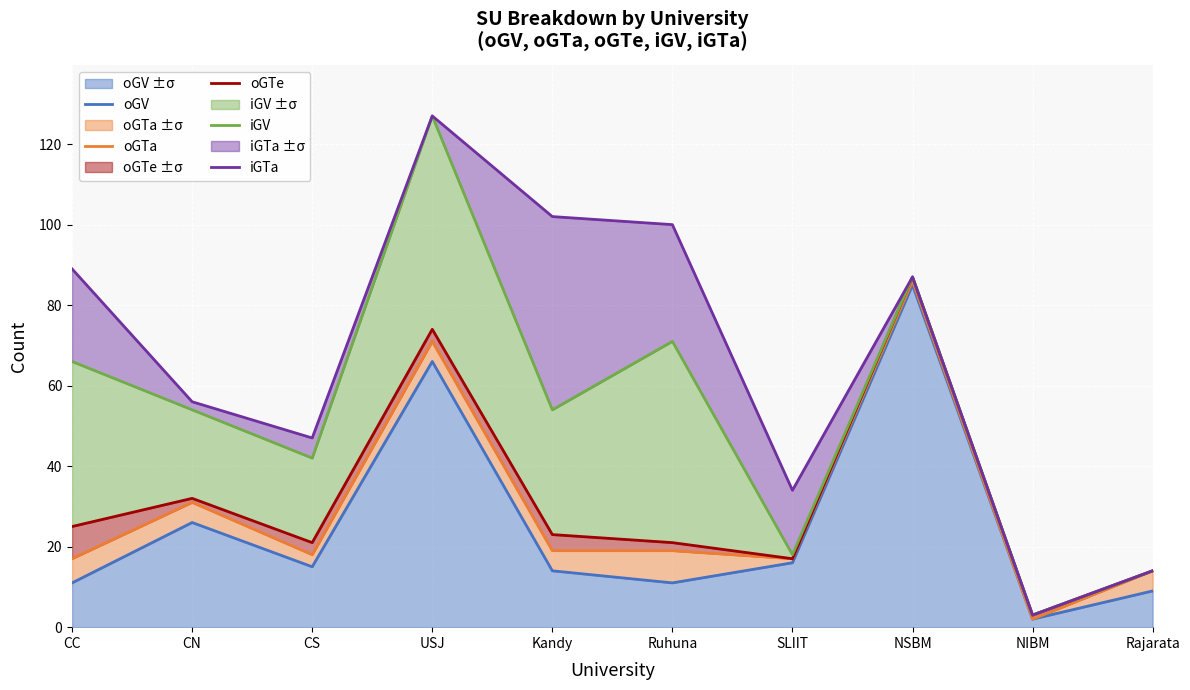

Which series has the largest range (max minus min)?

iGV